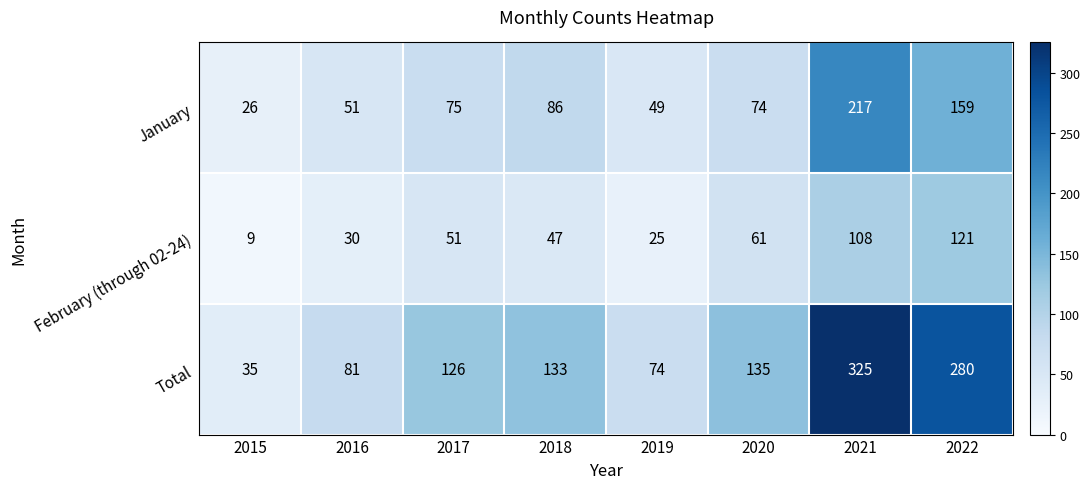

Reading left to right, list all the values displayed in this chart.

January: 2015=26	2016=51	2017=75	2018=86	2019=49	2020=74	2021=217	2022=159
February (through 02-24): 2015=9	2016=30	2017=51	2018=47	2019=25	2020=61	2021=108	2022=121
Total: 2015=35	2016=81	2017=126	2018=133	2019=74	2020=135	2021=325	2022=280